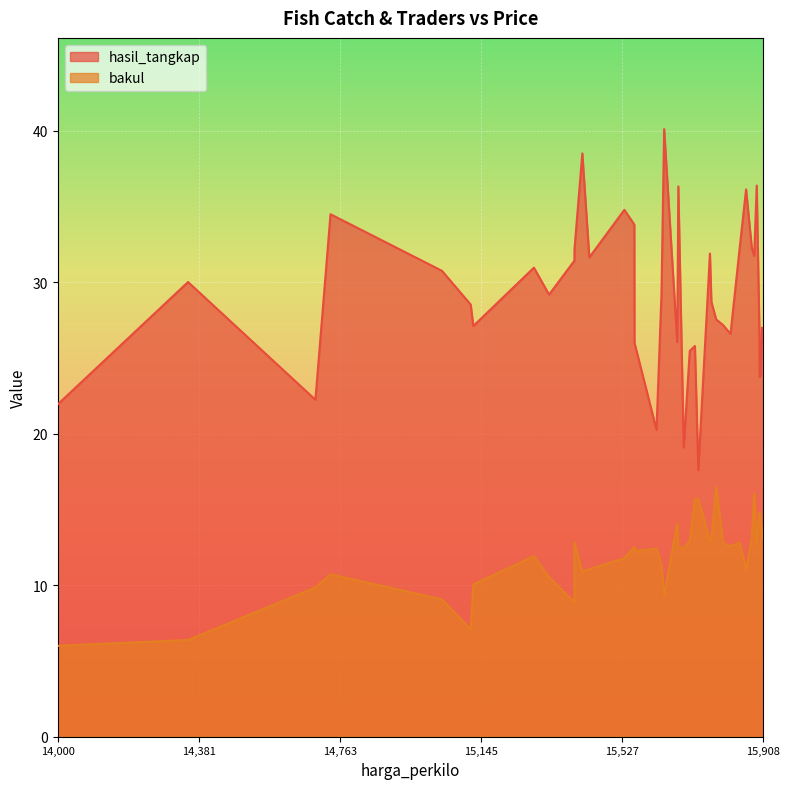

How many data points in hasil_tangkap are less than 29?

20